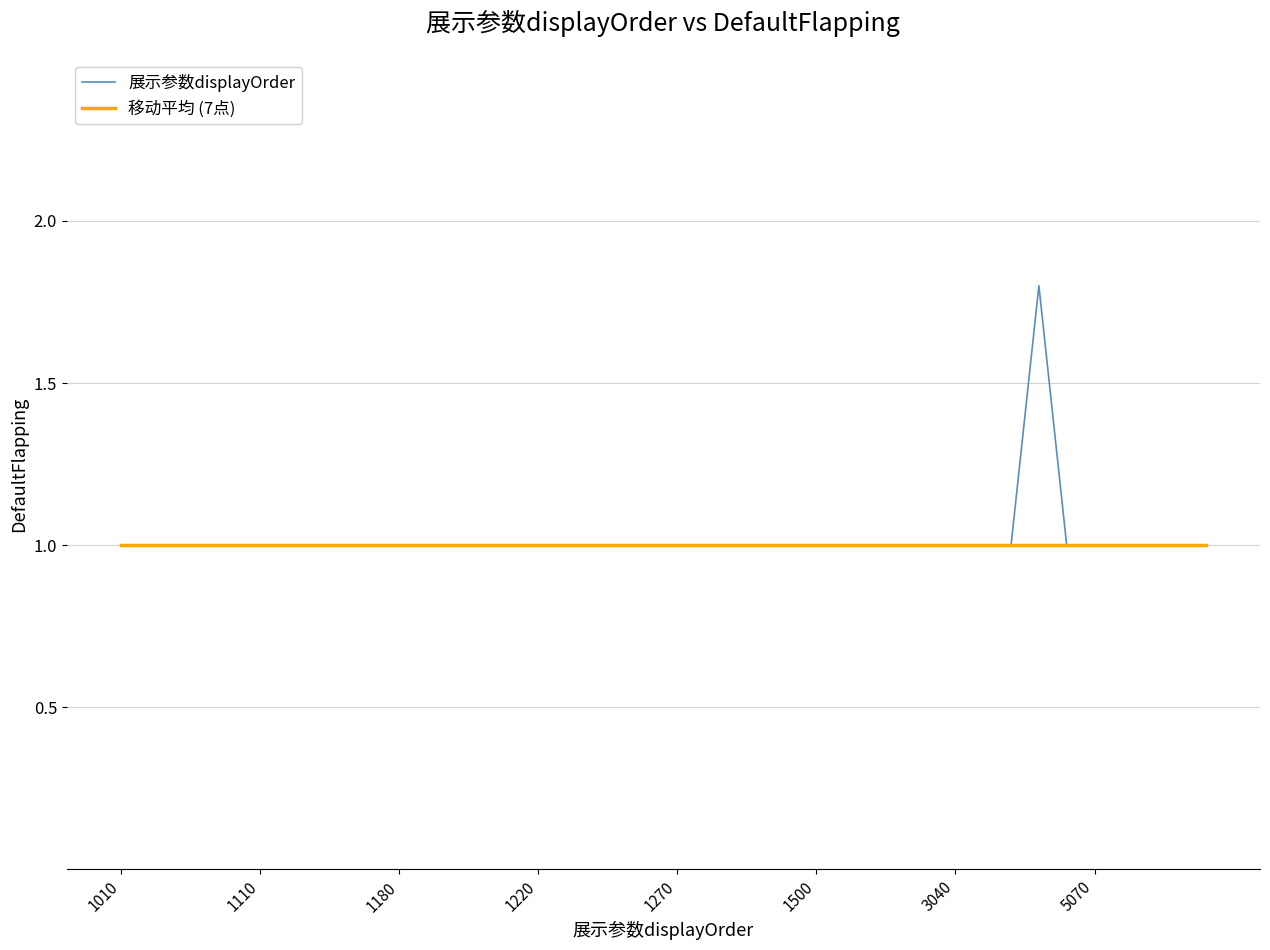

What is the maximum value for 展示参数displayOrder?

1.8